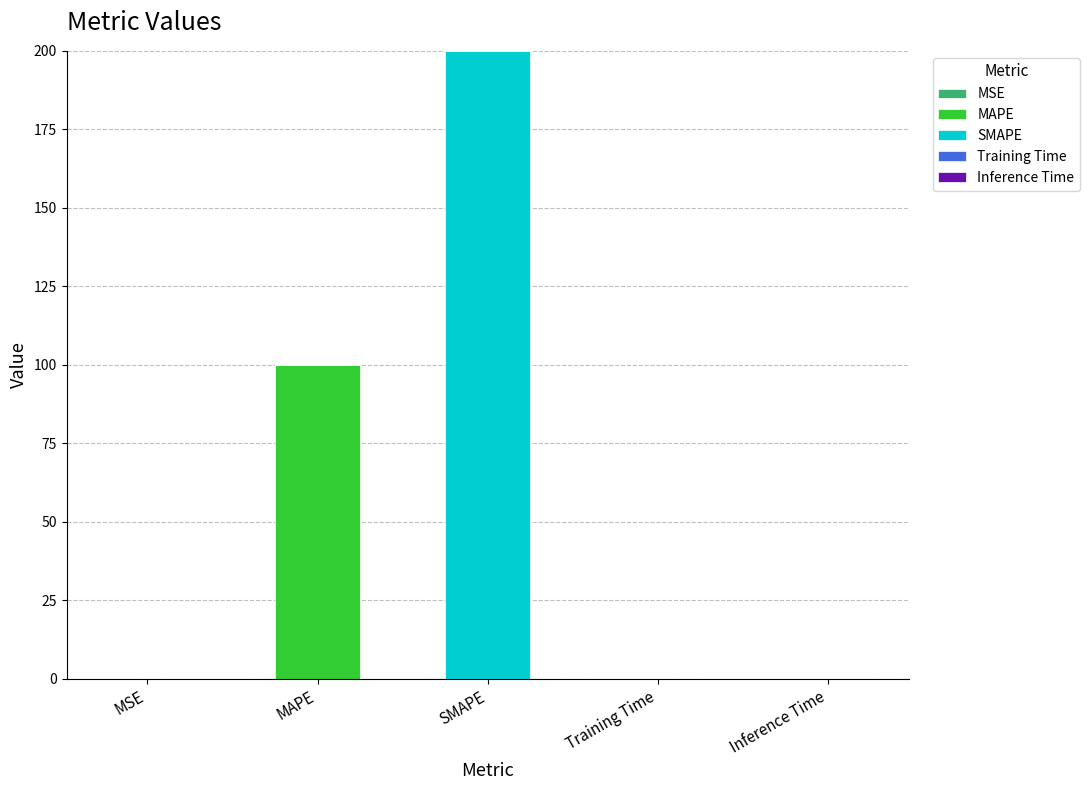

At which category is the sum across all series the highest?

SMAPE